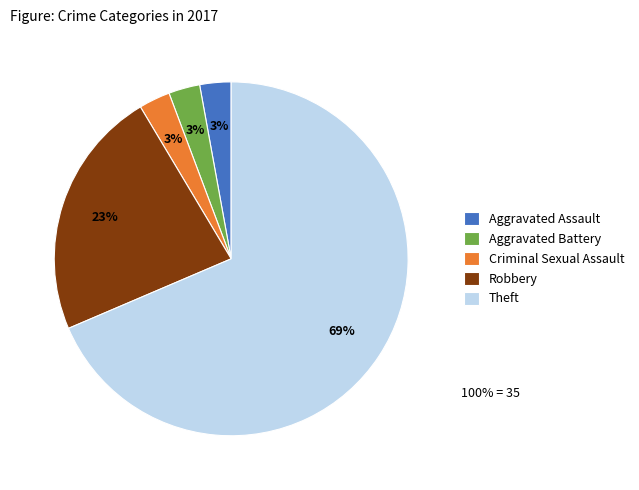

Which category accounts for the majority?

Theft